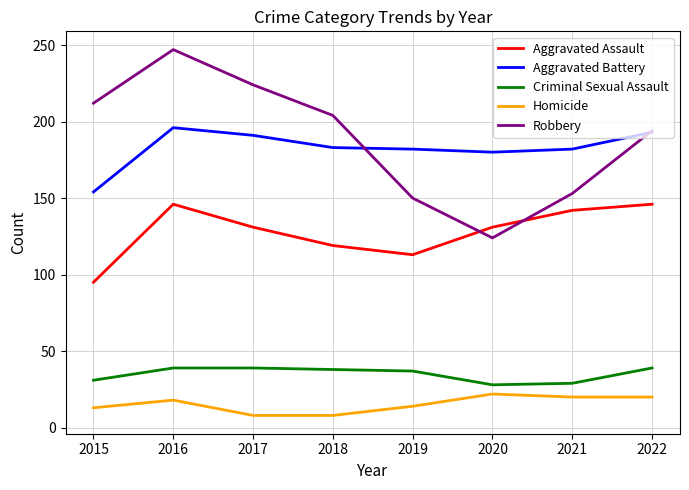

Which series has the largest range (max minus min)?

Robbery